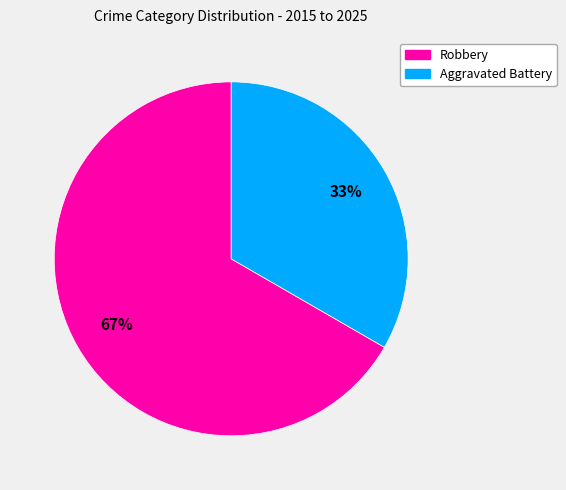

Do Robbery and Aggravated Battery together represent more than half of the pie?

Yes